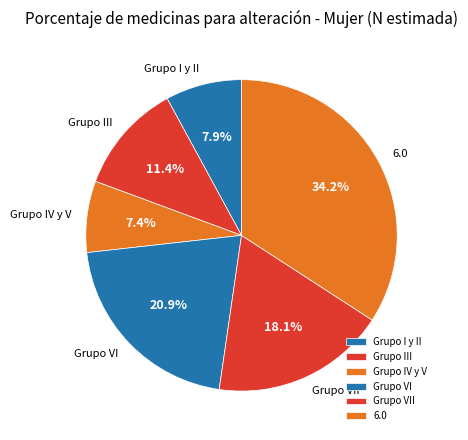

To the nearest percent, what percentage of the pie is Grupo VI?

21%